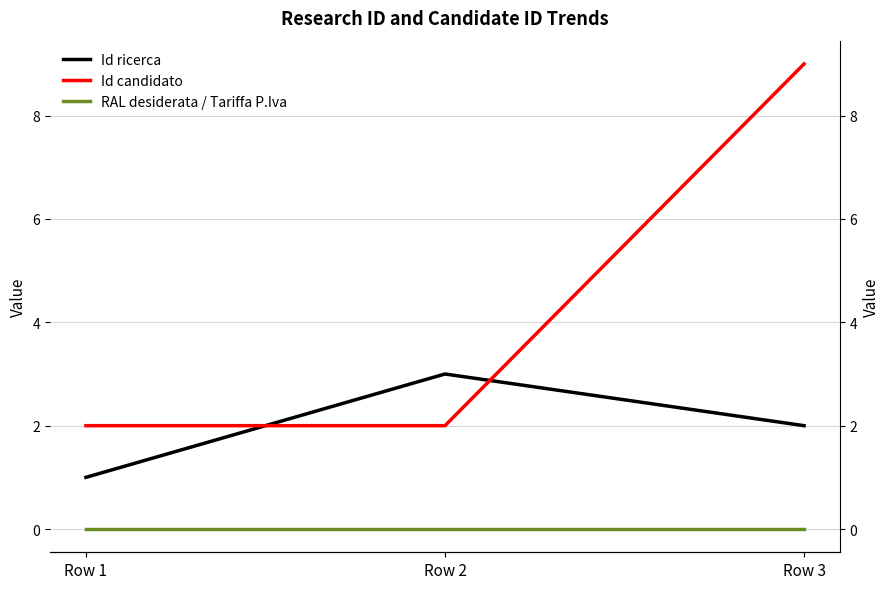

What is the minimum value for Id ricerca?

1